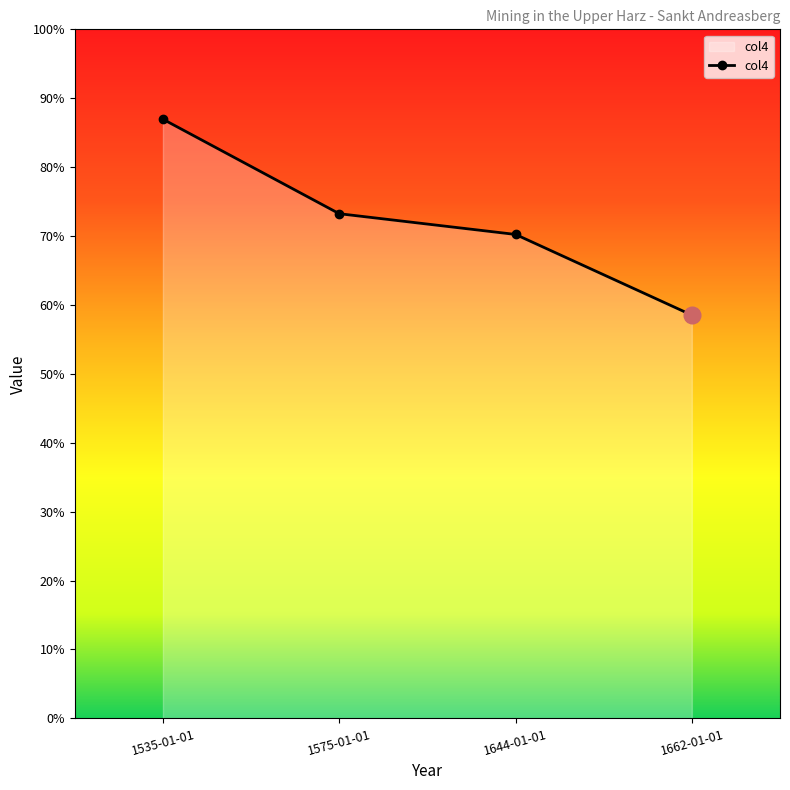

At which label does the data first exceed 438?

1535-01-01